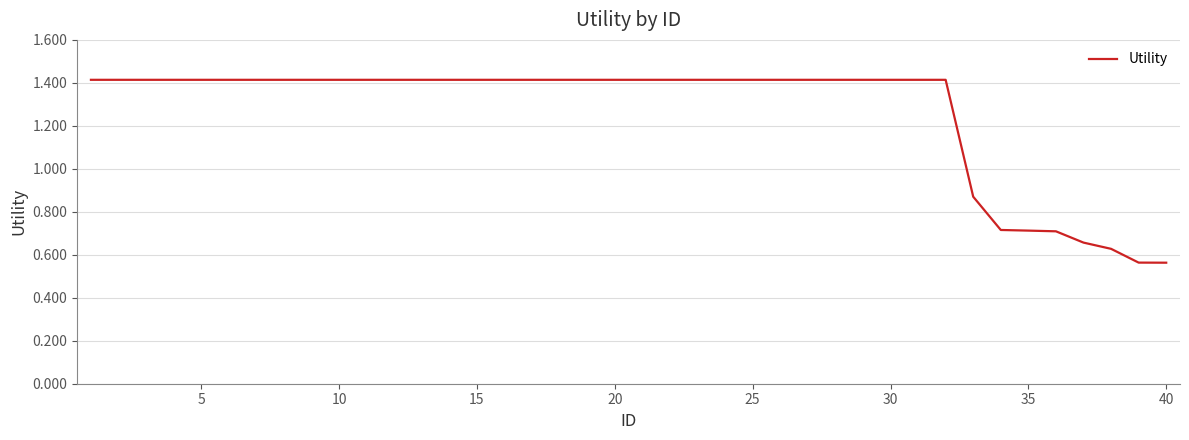

What is the maximum value shown in the chart?

1.4